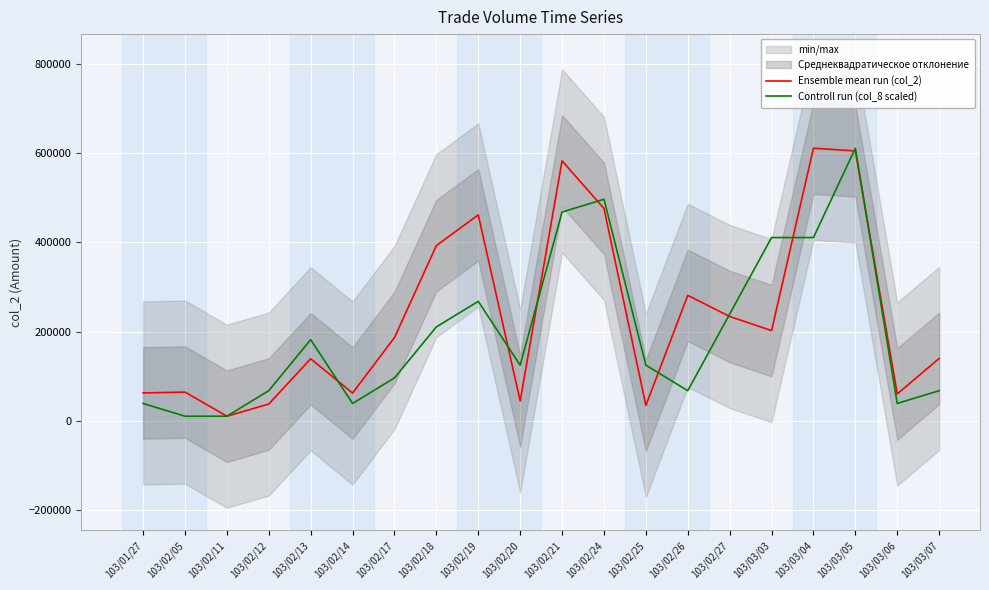

What are all the series names shown in the legend?

Ensemble mean run (col_2), Controll run (col_8 scaled)